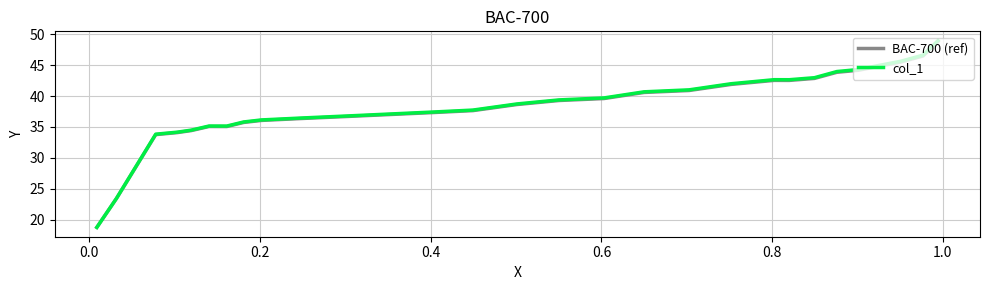

List the series in order of their overall mean, lowest first.

BAC-700 (ref), col_1